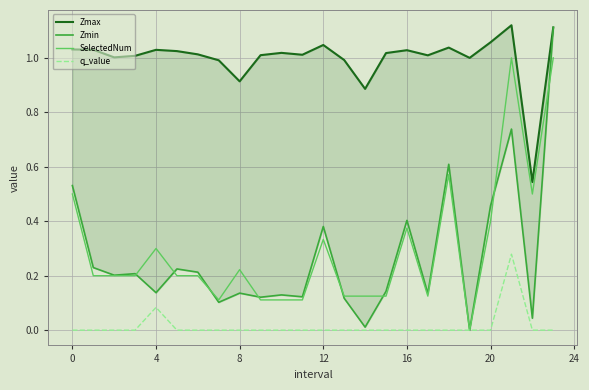

Is it true that Zmin equals 0.0 at 24?

False